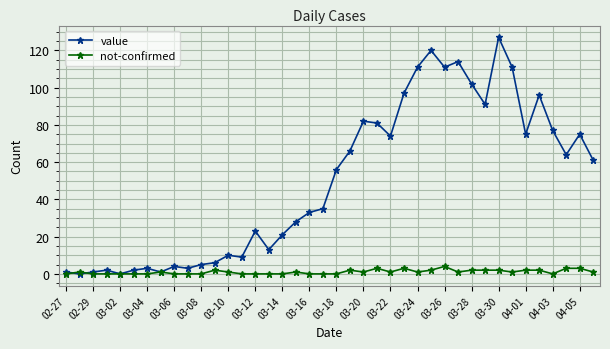

What is the maximum value for not-confirmed?

4